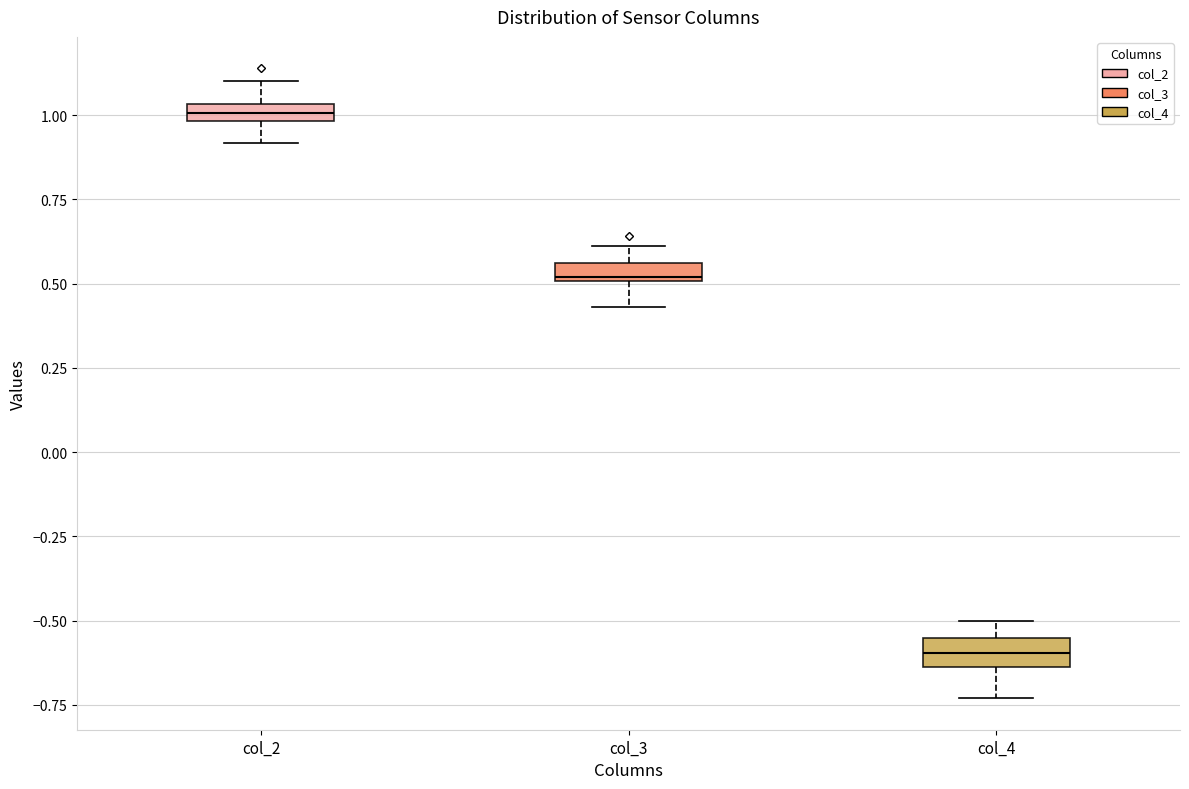

Which box's median line is the highest?

col_2